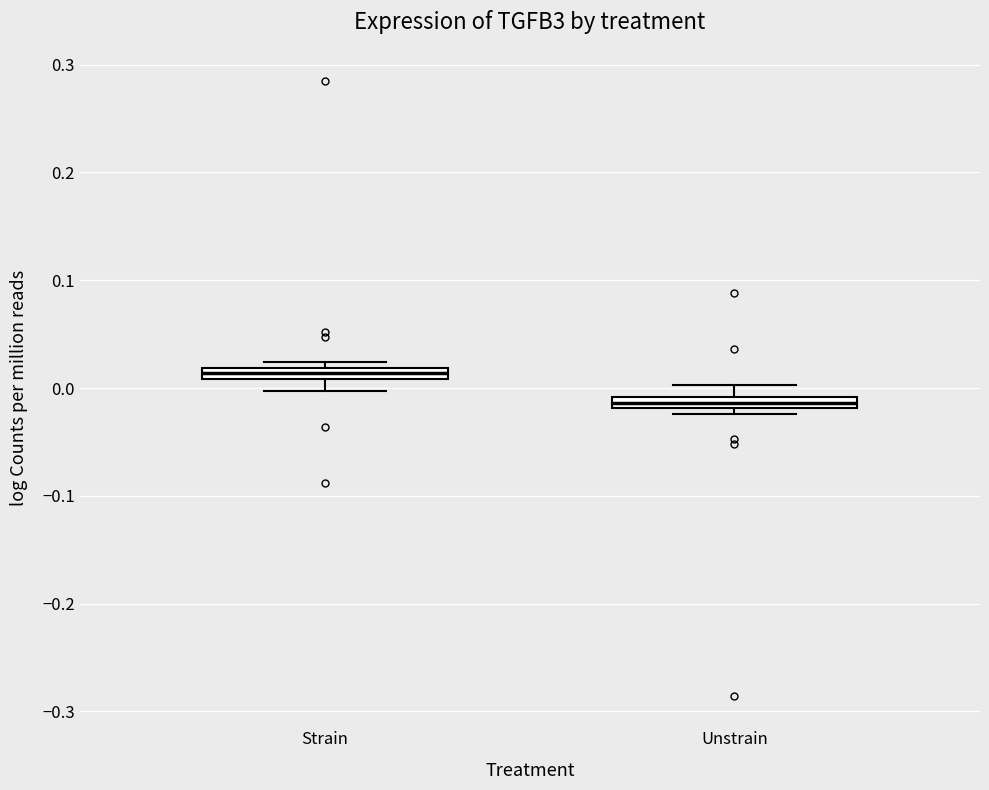

Which box's median line is the lowest?

Unstrain